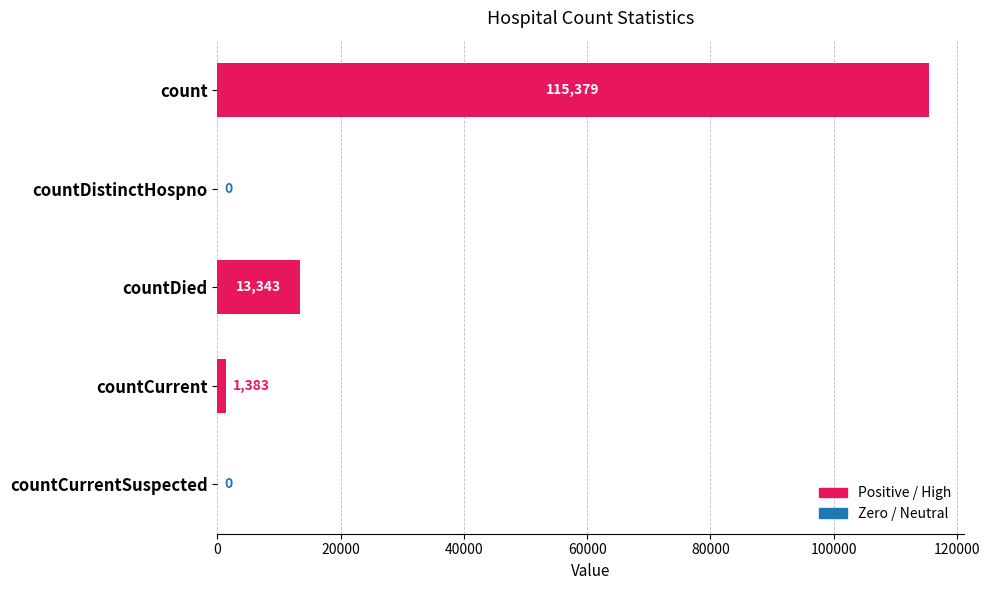

At which label is the value closest to 57689?

countDied